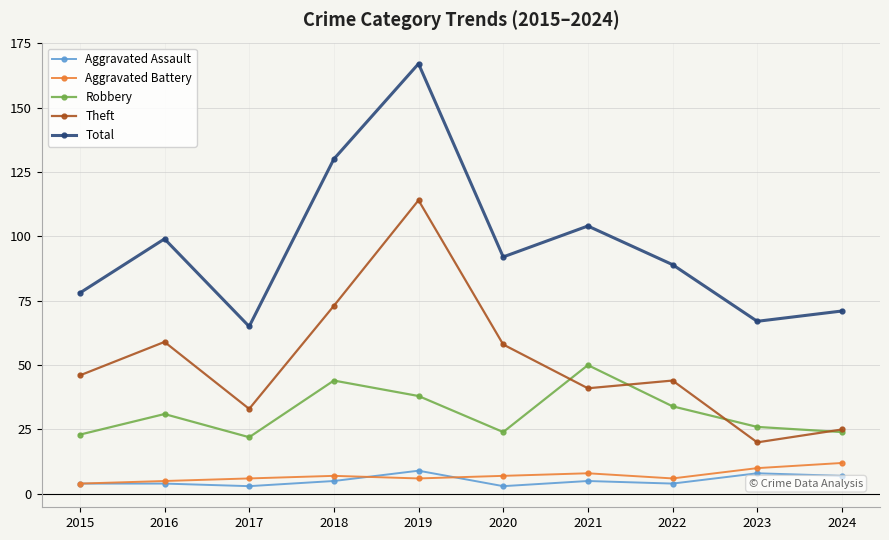

Which series has the widest spread of values?

Total